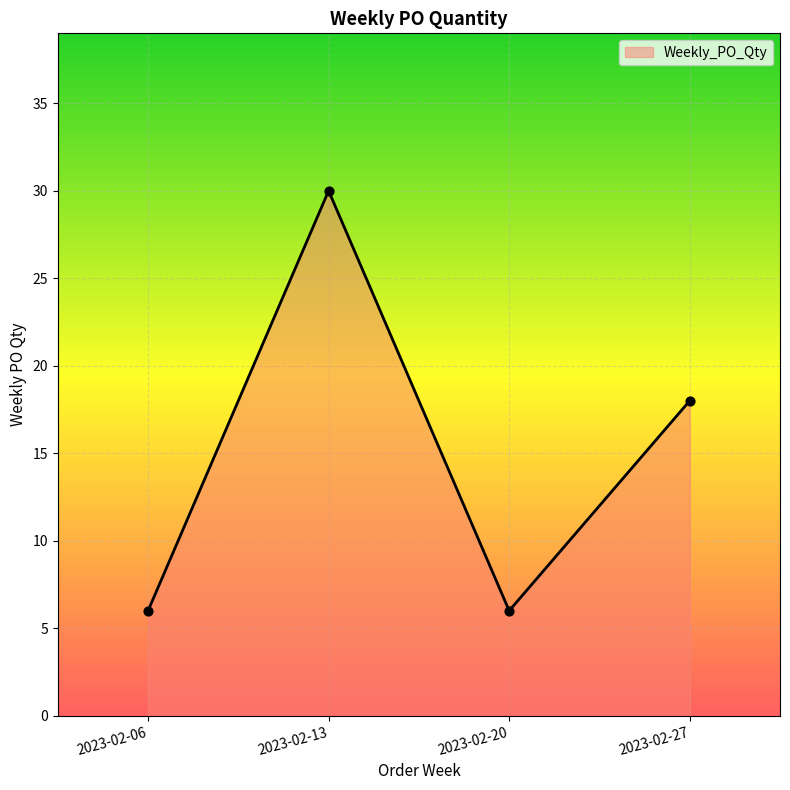

What is the change in value from 2023-02-06 to 2023-02-27?

+12